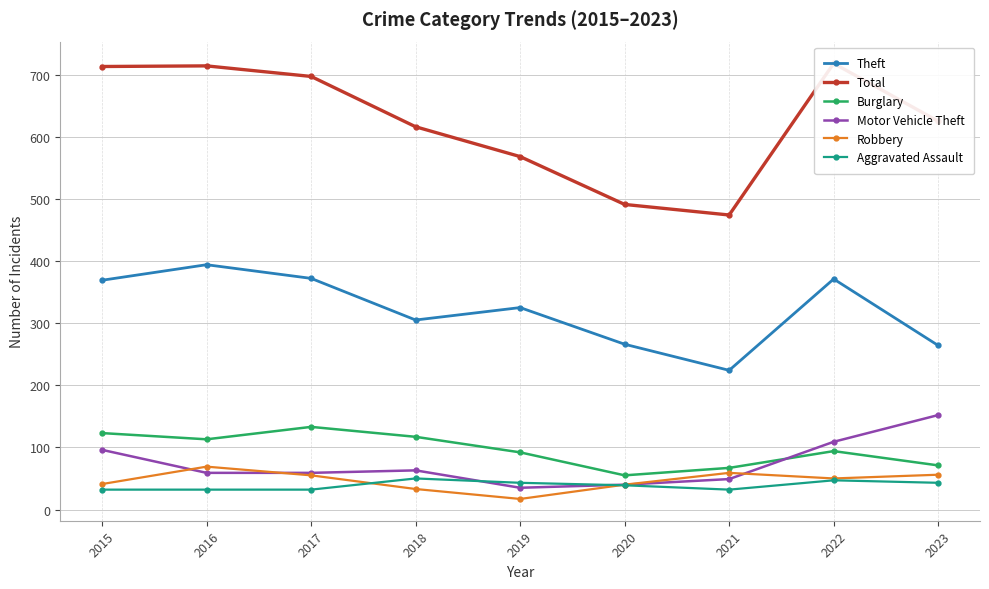

What is the approximate value of Motor Vehicle Theft at 2021, to the nearest 5?

50